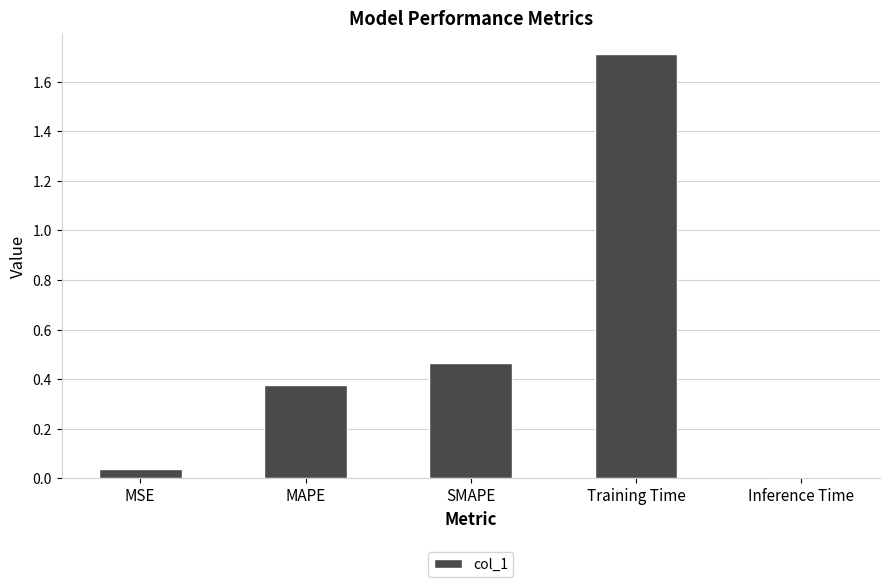

Which has a higher value, MSE or Inference Time?

MSE